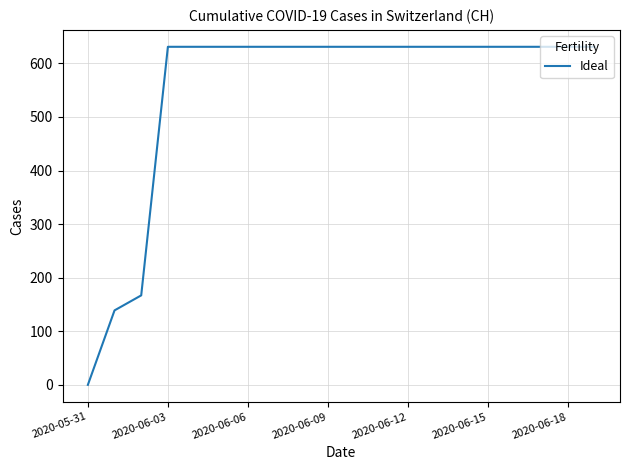

How many lines are shown in the chart?

1